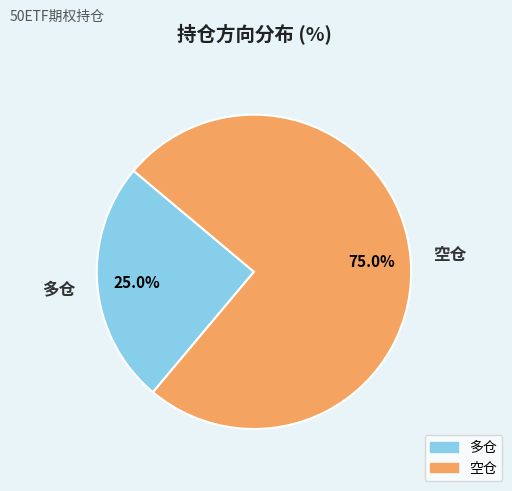

Approximately how many times larger is the value at 多仓 compared to 空仓?

0.3